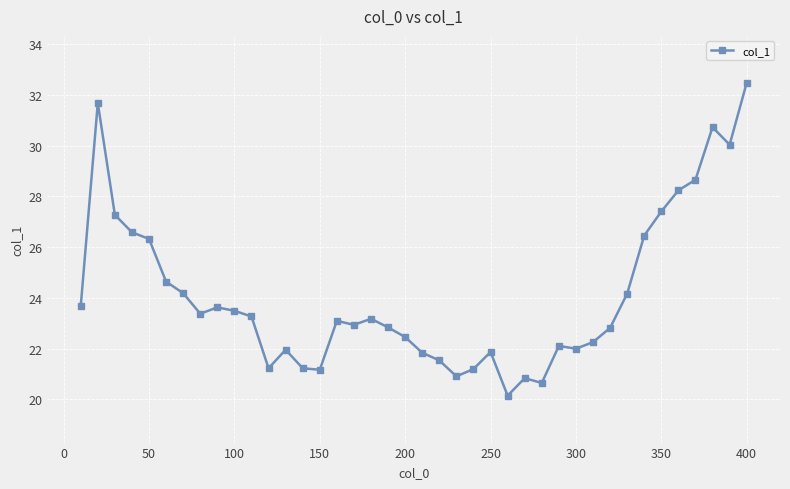

What is the greatest value displayed?

32.5